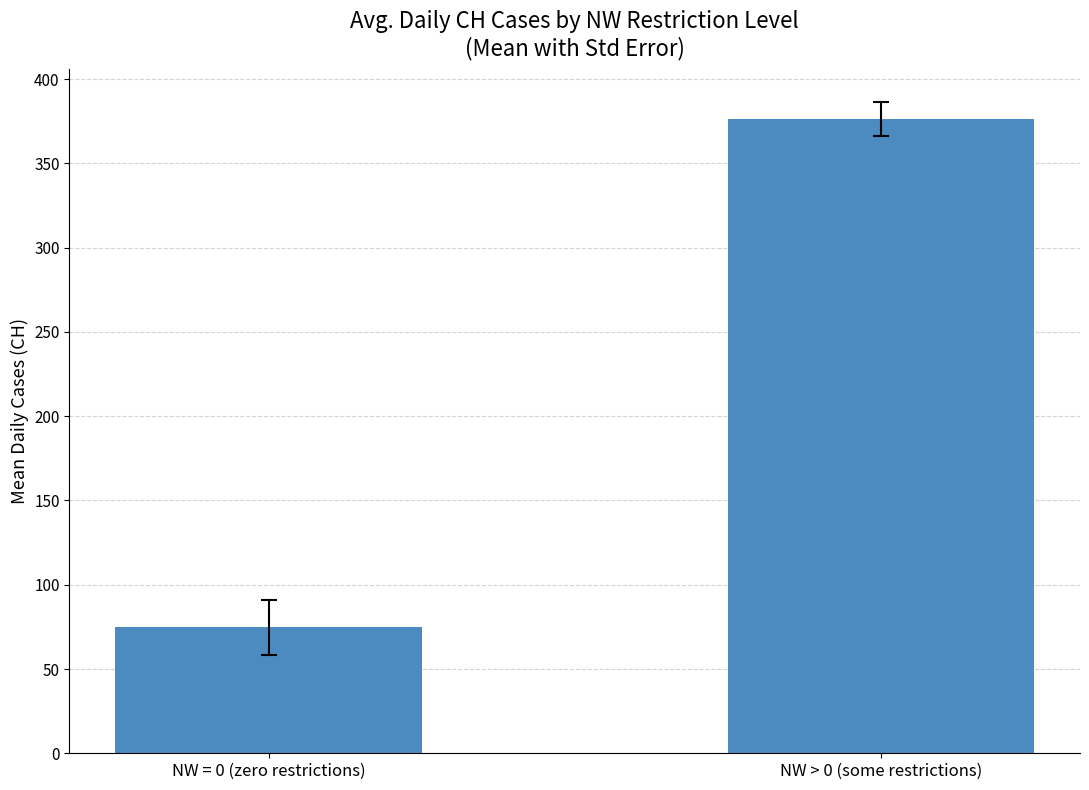

Which has a higher value, NW > 0 (some restrictions) or NW = 0 (zero restrictions)?

NW > 0 (some restrictions)